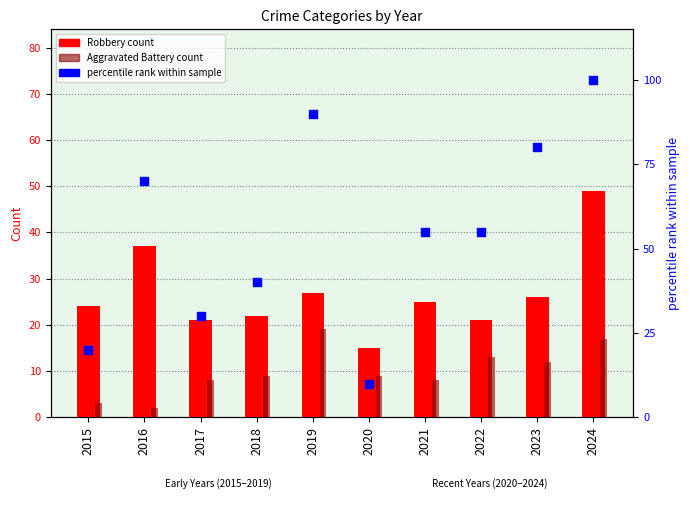

What is the total value across all series at 2019?

136